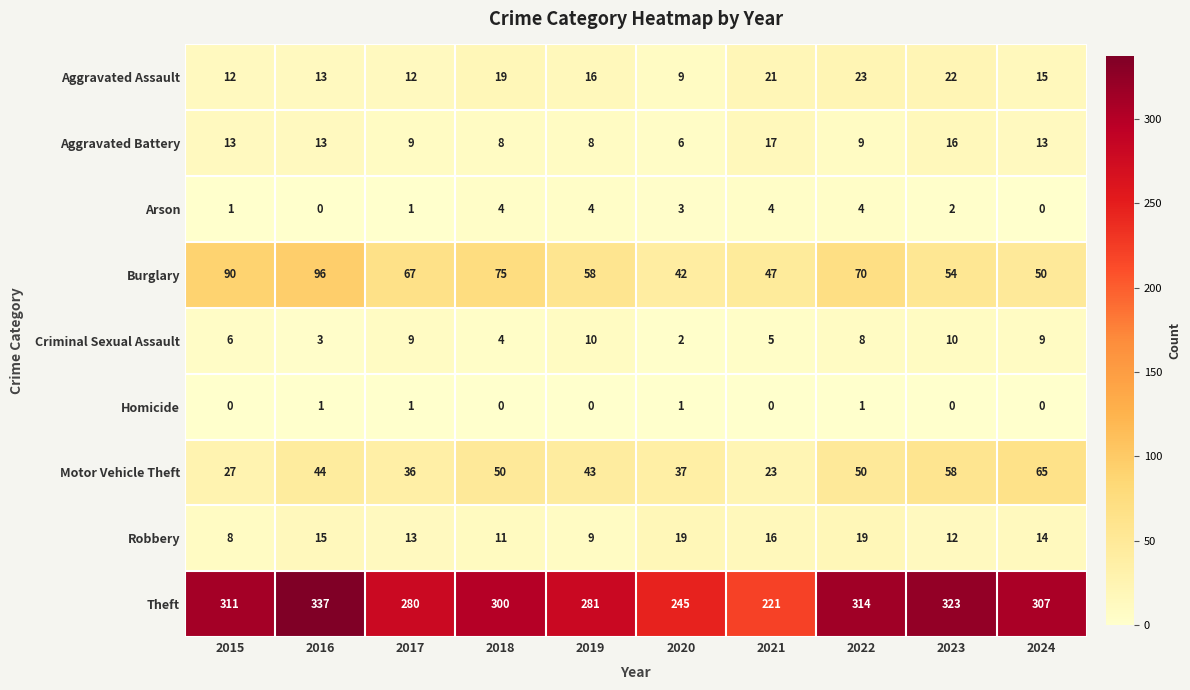

At which category does the chart reach its peak across all series?

2016